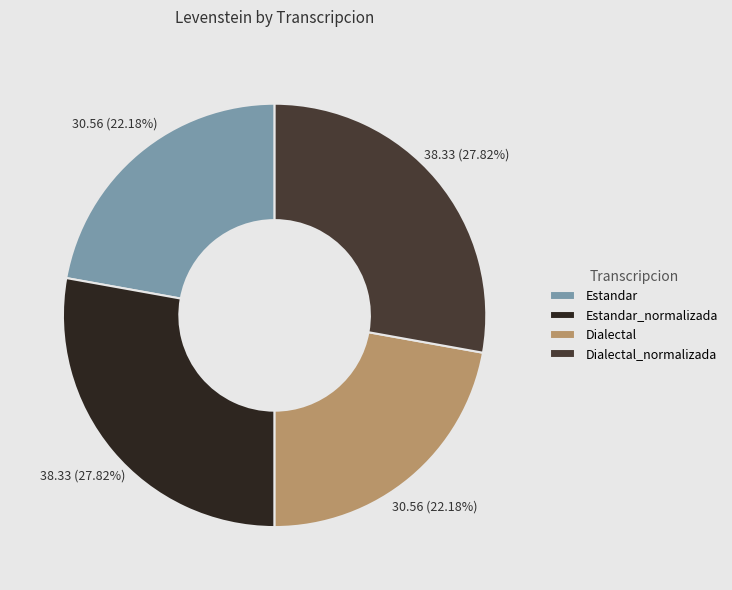

Count the number of slices in the pie.

4